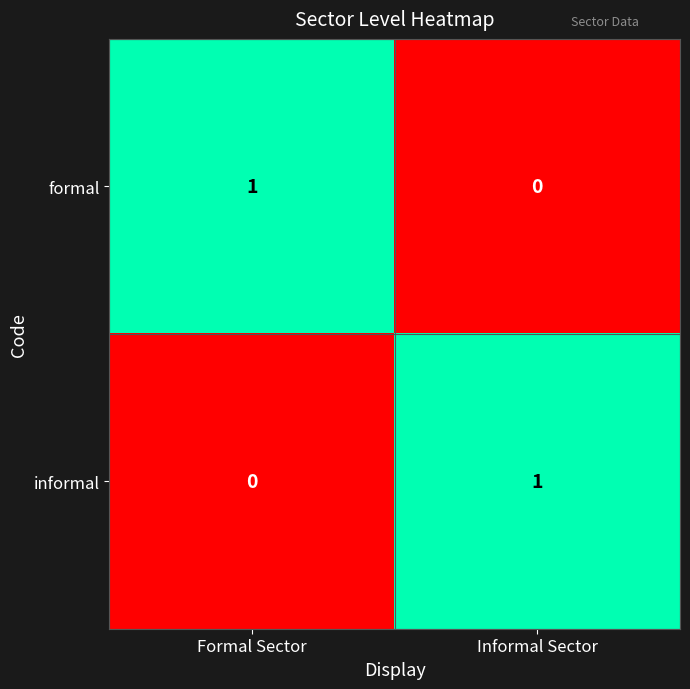

At Informal Sector, list the series in order from largest to smallest.

informal, formal